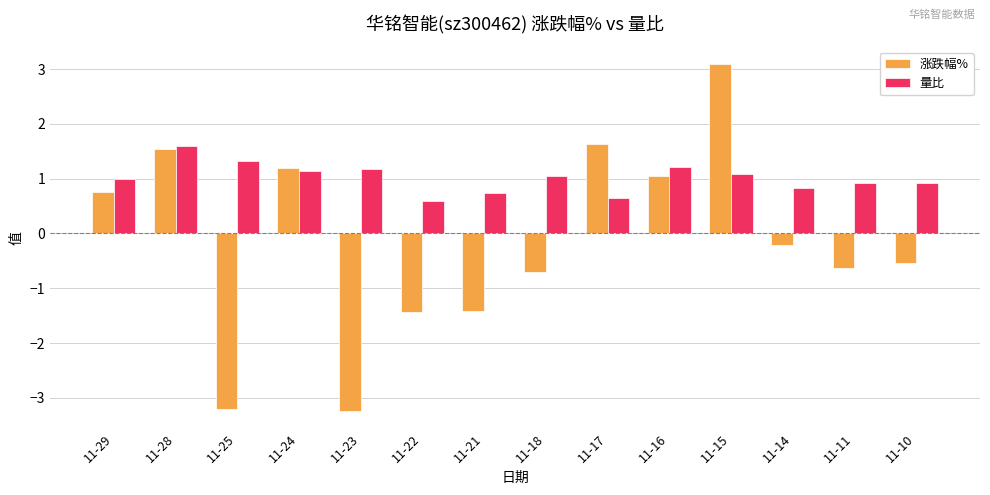

Reading left to right, extract all data points from this chart.

涨跌幅%: 0.8	1.5	-3.2	1.2	-3.2	-1.4	-1.4	-0.7	1.6	1.0	3.1	-0.2	-0.6	-0.5
量比: 1.0	1.6	1.3	1.1	1.2	0.6	0.7	1.0	0.7	1.2	1.1	0.8	0.9	0.9